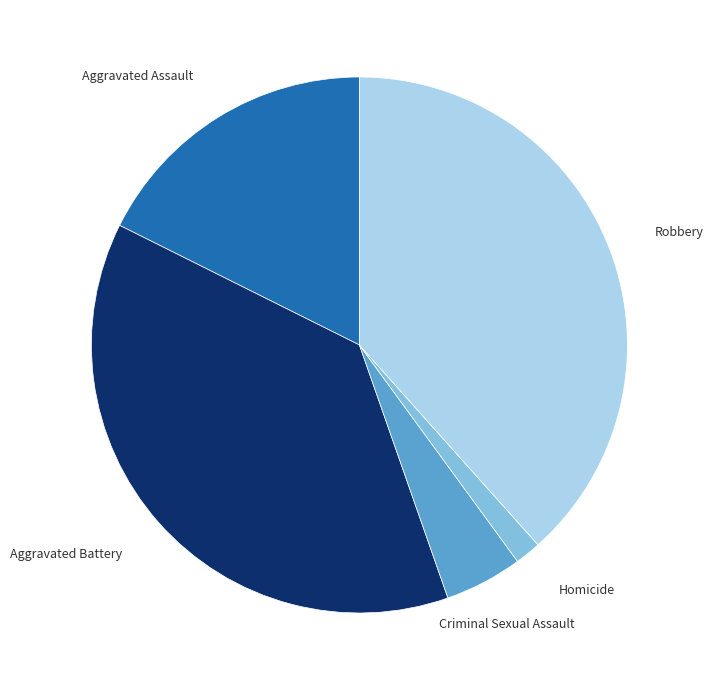

Between Robbery and Criminal Sexual Assault, which is larger?

Robbery